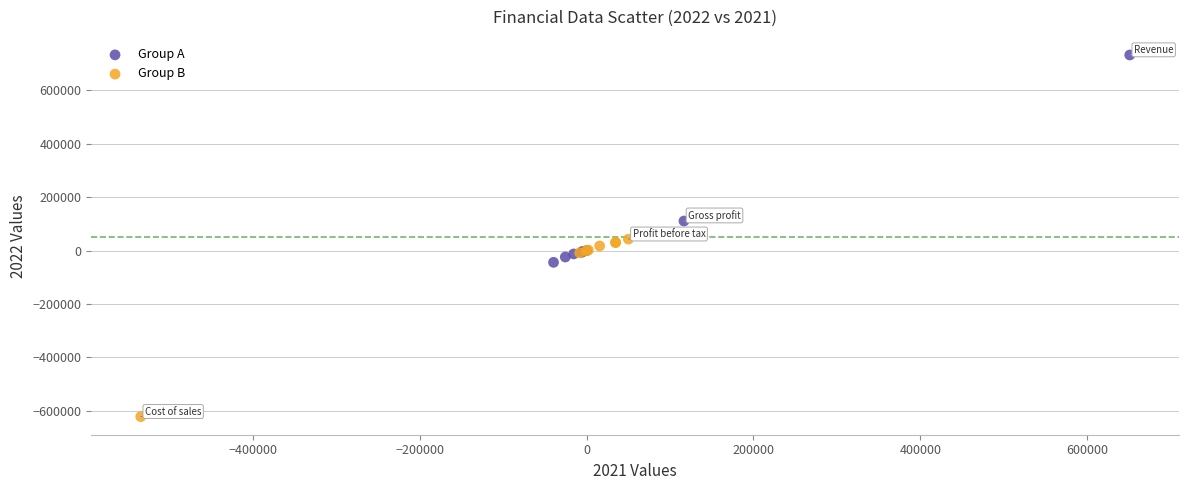

Which series contains the highest Y value?

Group A